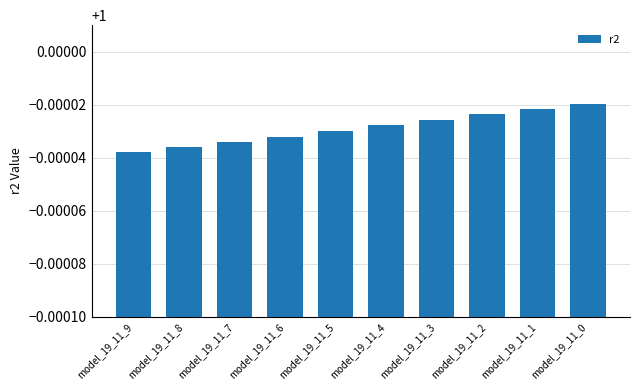

What is the sum of the values at model_19_11_6 and model_19_11_1?

2.0